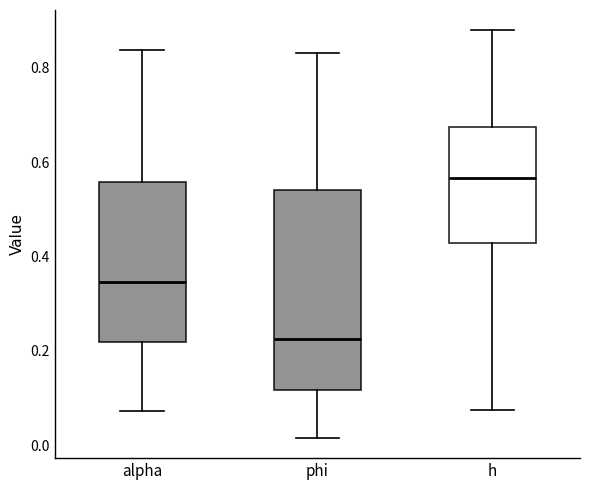

Which box has the highest median line?

h